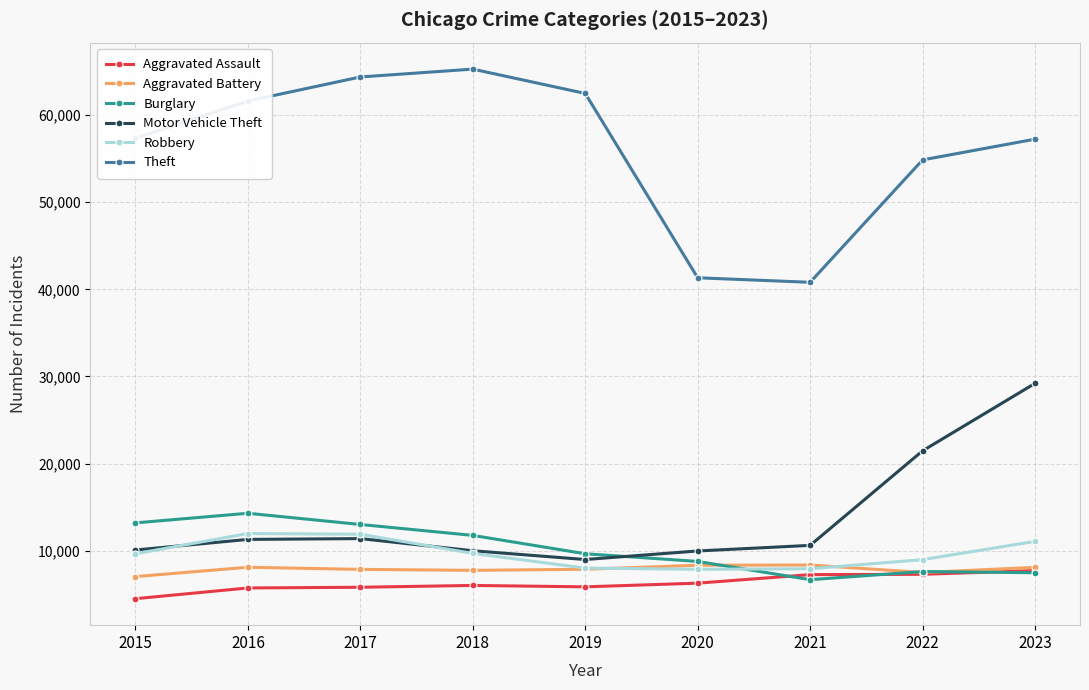

True or false: Aggravated Assault has more than 0 points higher than both neighbors.

True